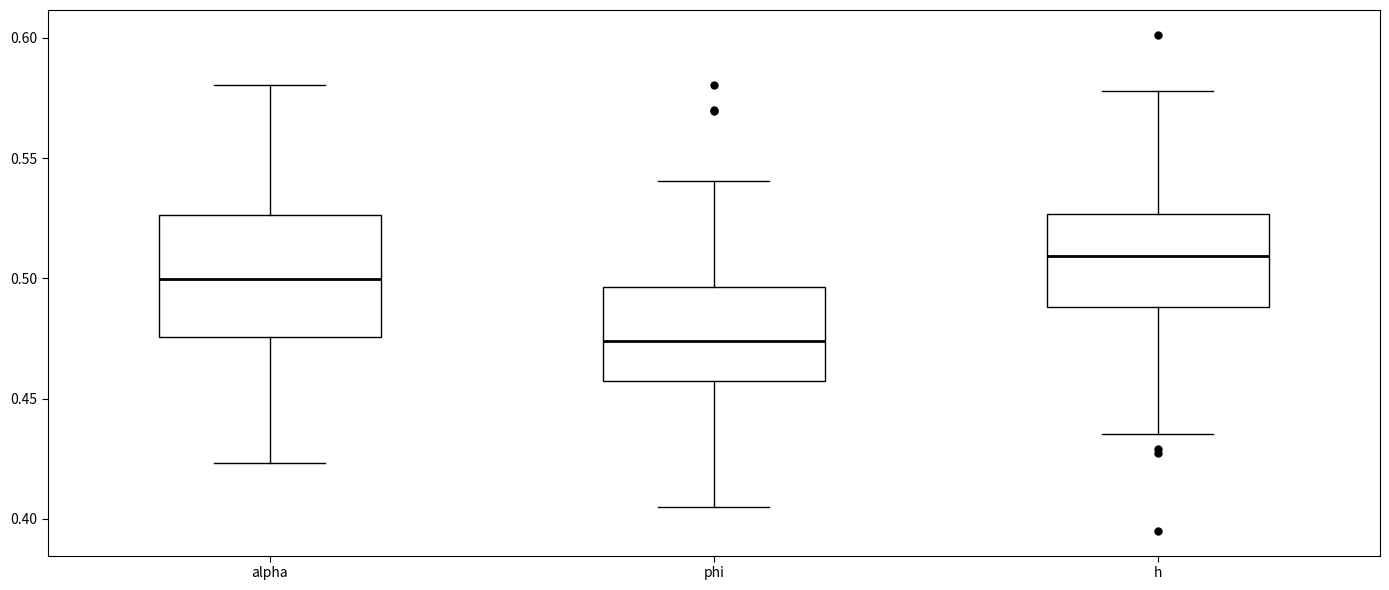

Reading left to right, read every box against the y-axis: the position of its median line, the range the box covers, and the ends of its whiskers. The values are not printed on the chart, so give them approximately, as read against the axis.

alpha: median 0.500, box 0.475 to 0.525, whiskers 0.425 to 0.580
phi: median 0.475, box 0.455 to 0.495, whiskers 0.405 to 0.540
h: median 0.510, box 0.490 to 0.525, whiskers 0.435 to 0.580